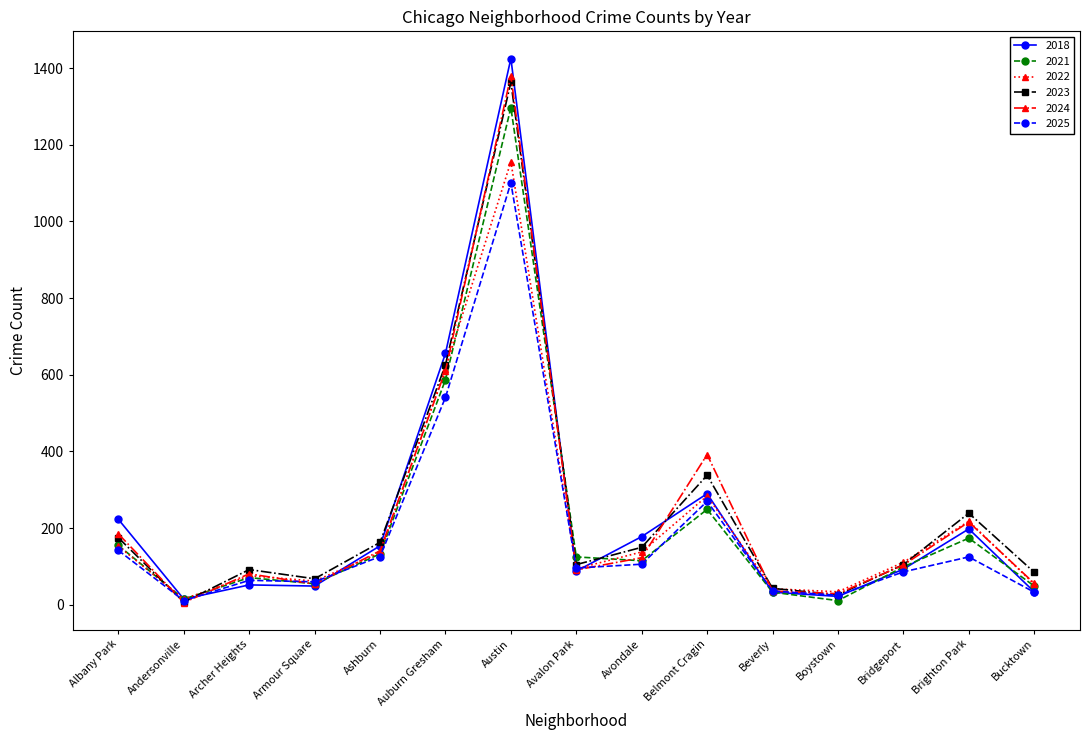

How many intersections are there between 2025 and 2021?

4